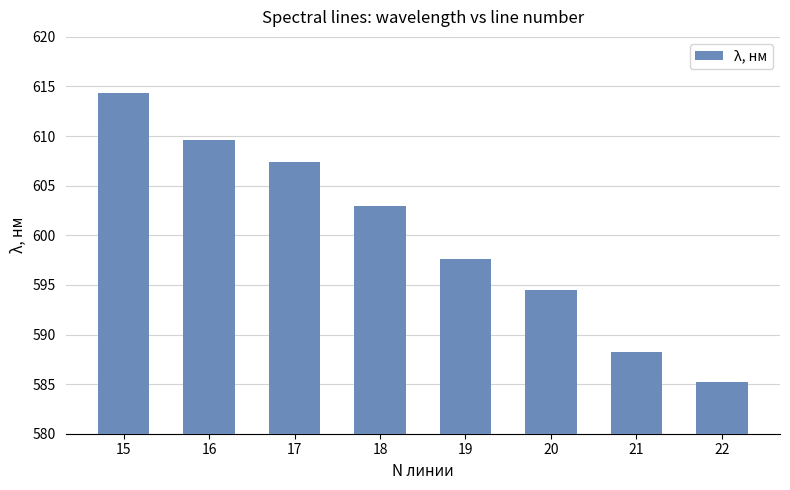

Does the chart contain stacked bars?

No